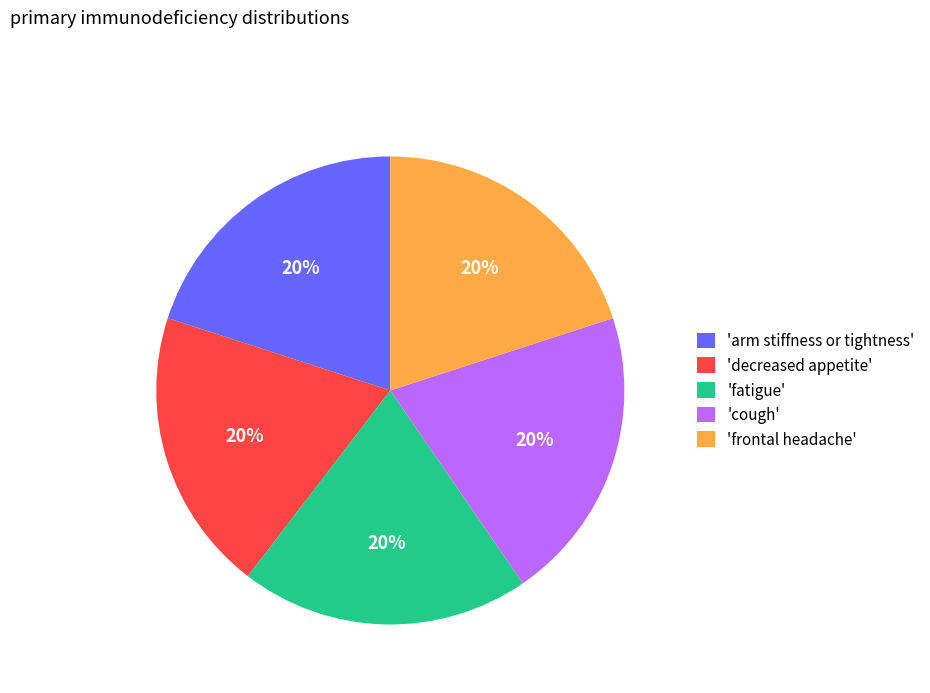

Is there a majority slice in this chart?

No